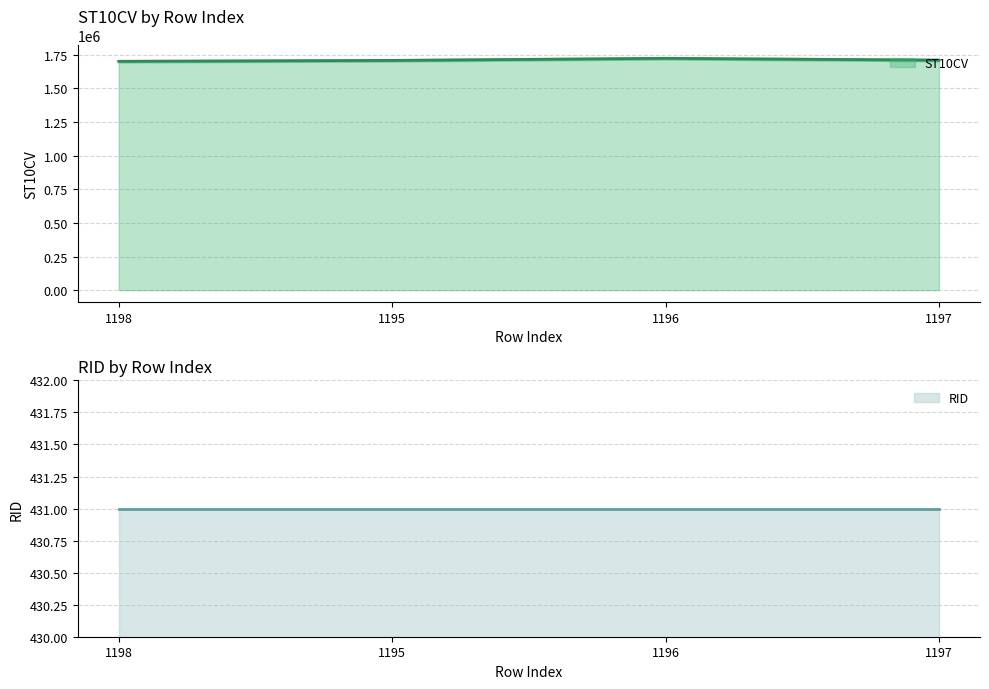

How many points are higher than both their immediate neighbors (excluding endpoints)?

1